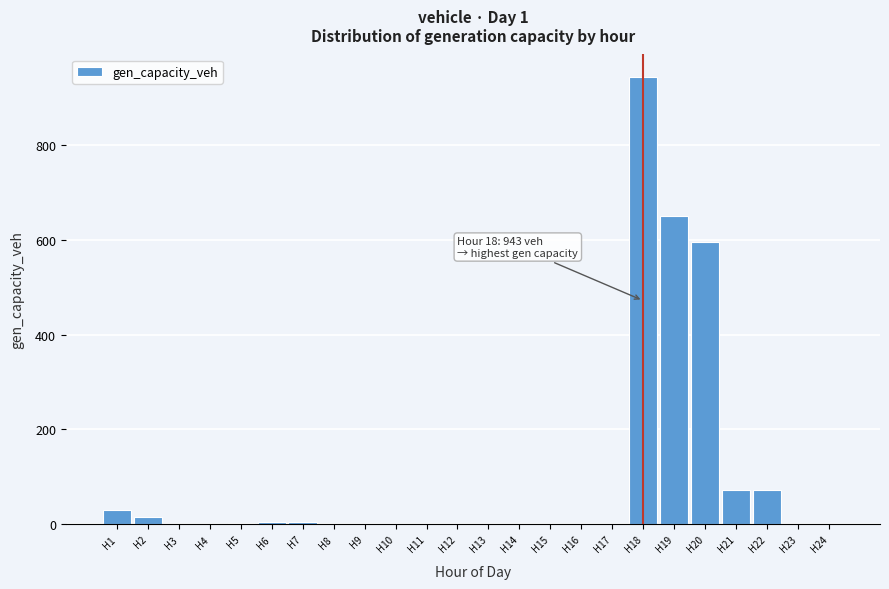

Over which range of the x-axis is the bar tallest?

17.5 to 18.5